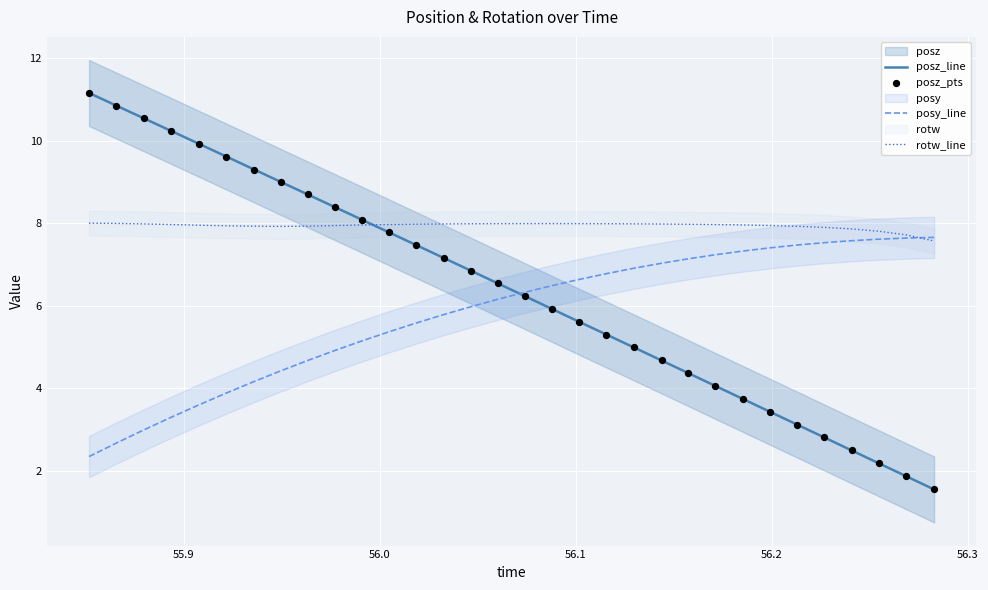

What is the maximum value for posz_line?

11.2